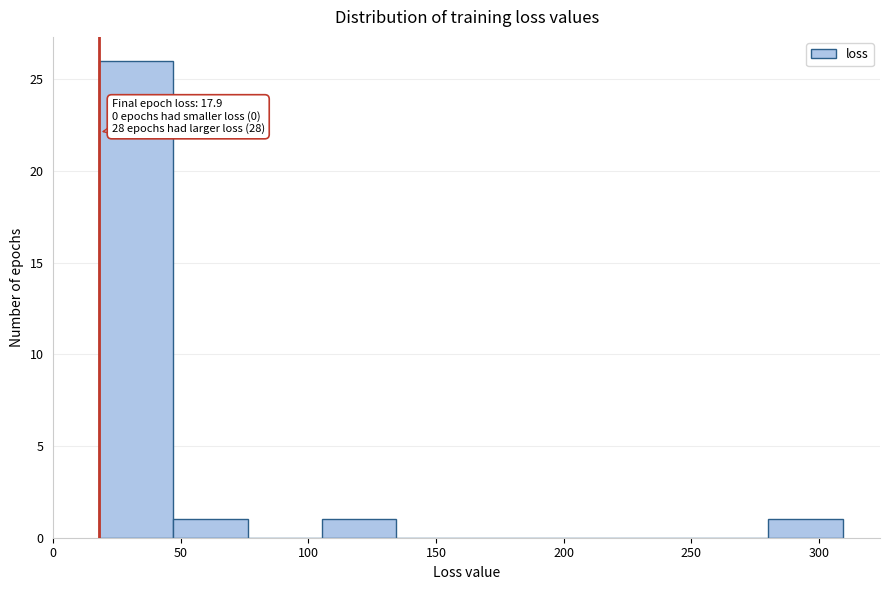

Which range on the x-axis has the tallest bar?

20 to 45